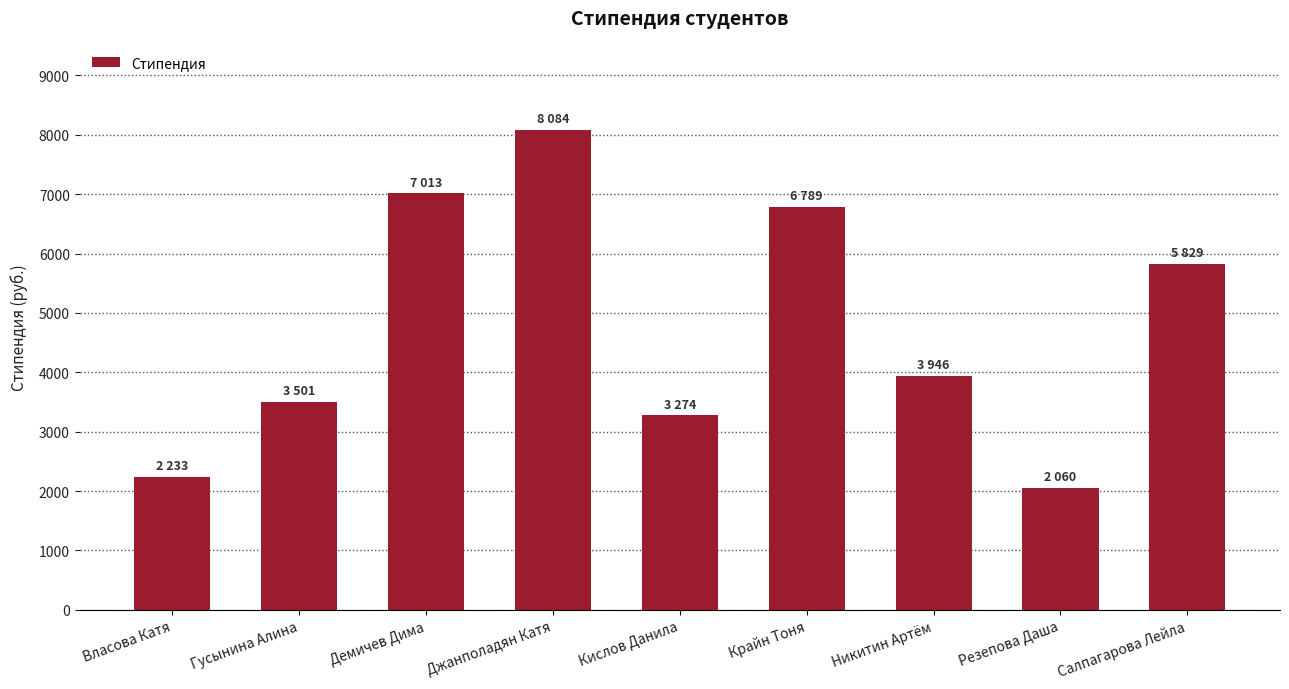

What is the greatest value displayed?

8084